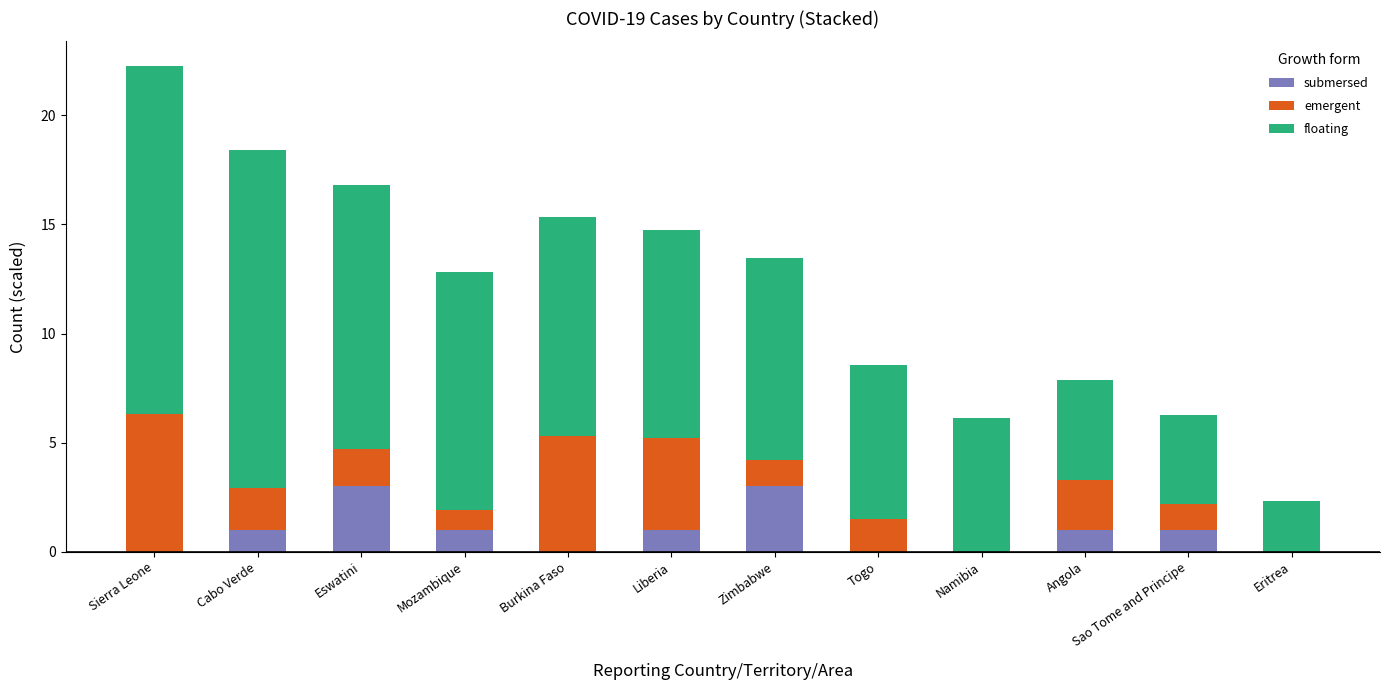

What is the maximum value for submersed?

3.0